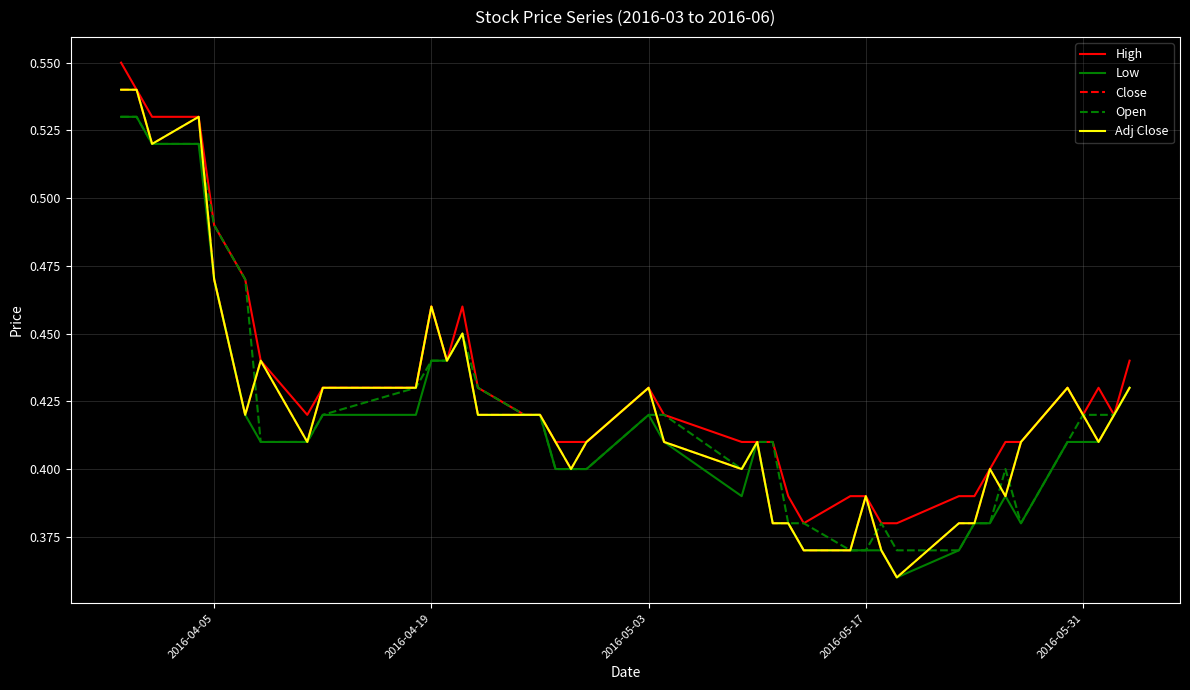

True or false: Low and Open intersect in this chart.

False